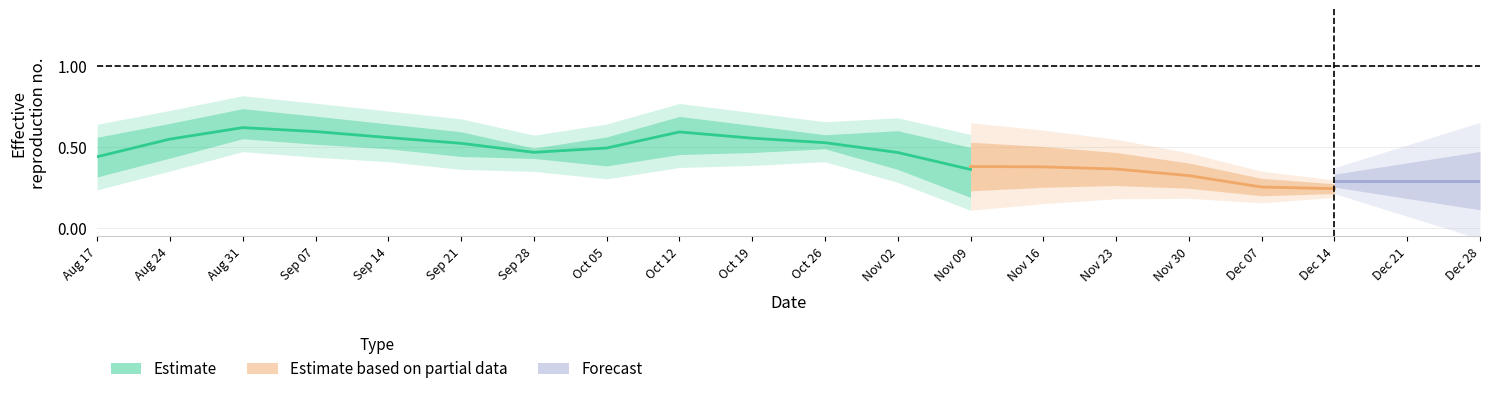

What is the difference between the row2 values at 10 and 1?

0.1